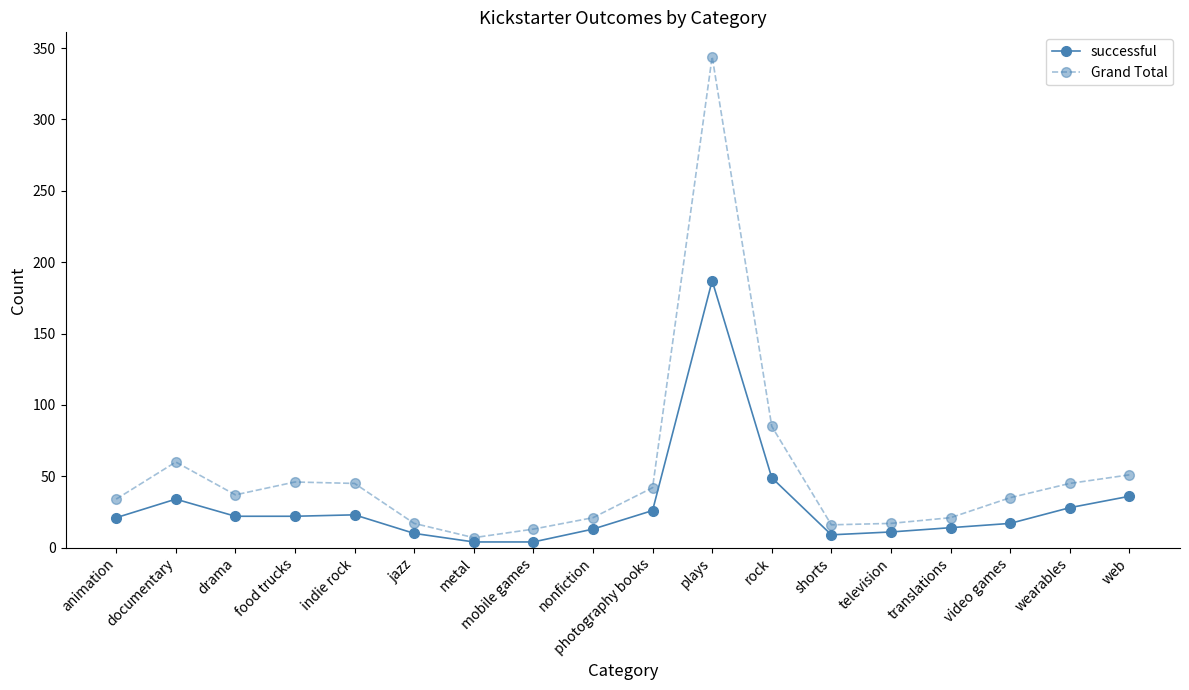

What is the sum of all successful values?

530